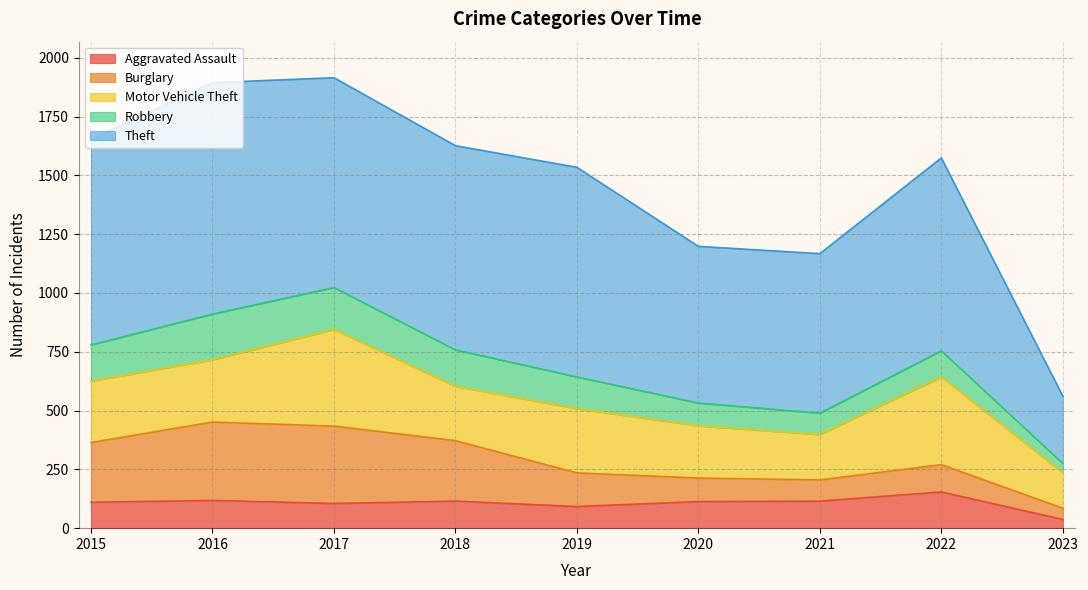

In Motor Vehicle Theft, how many points are higher than both neighbors (excluding endpoints)?

3